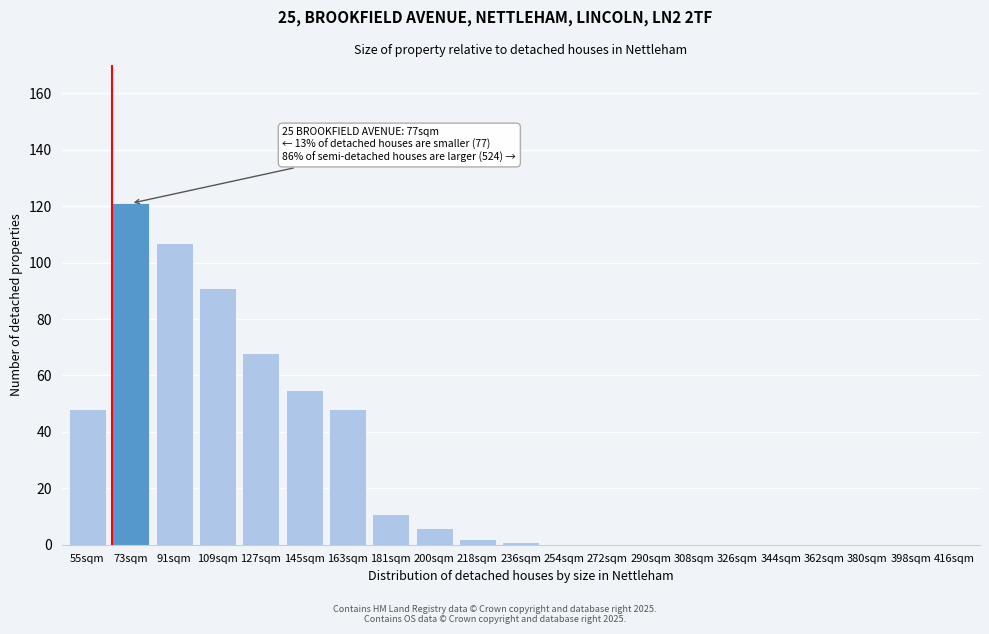

Reading left to right, list all the values displayed in this chart.

55sqm=48	73sqm=121	91sqm=107	109sqm=91	127sqm=68	145sqm=55	163sqm=48	181sqm=11	200sqm=6	218sqm=2	236sqm=1	254sqm=0	272sqm=0	290sqm=0	308sqm=0	326sqm=0	344sqm=0	362sqm=0	380sqm=0	398sqm=0	416sqm=0